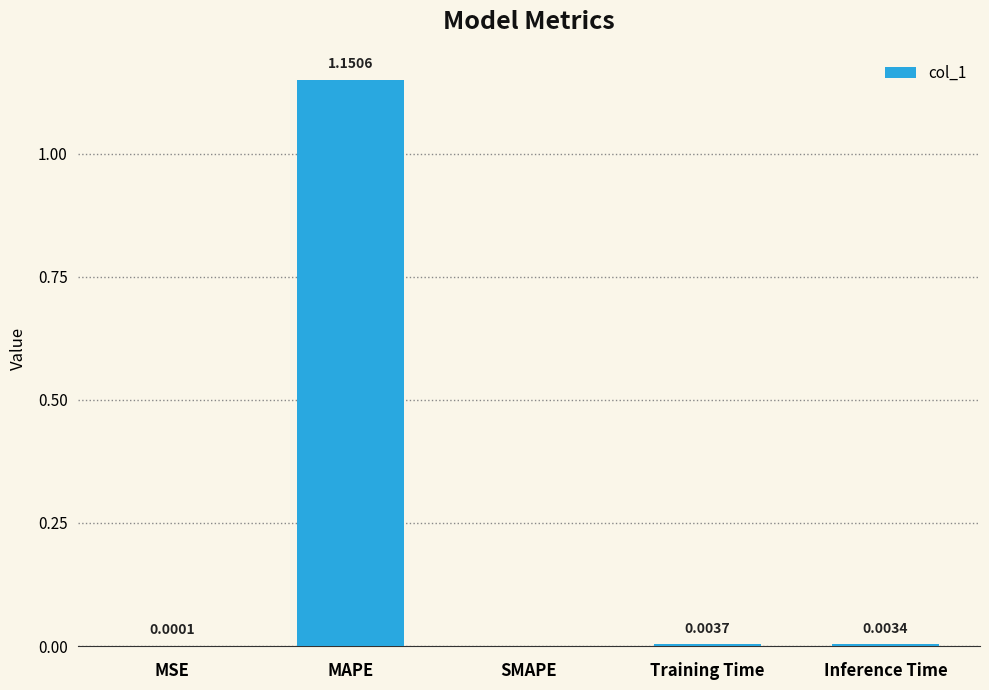

What is the average value?

0.2